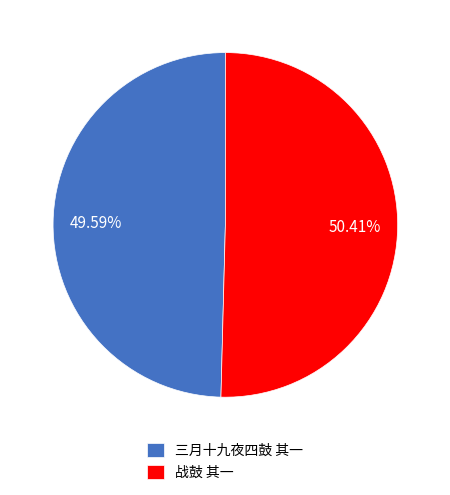

To the nearest percent, what is the average slice percentage?

50%